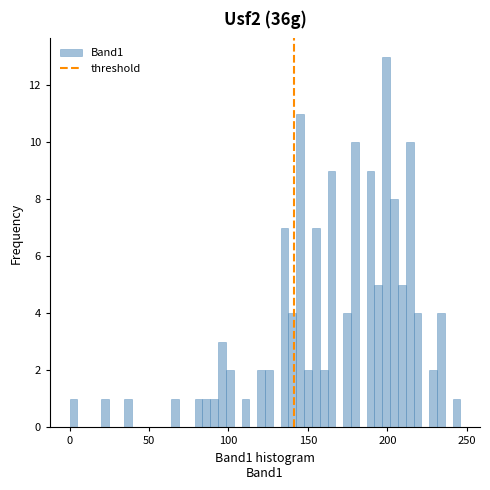

Read against the x-axis, roughly where is the centre of the tallest bar?

200